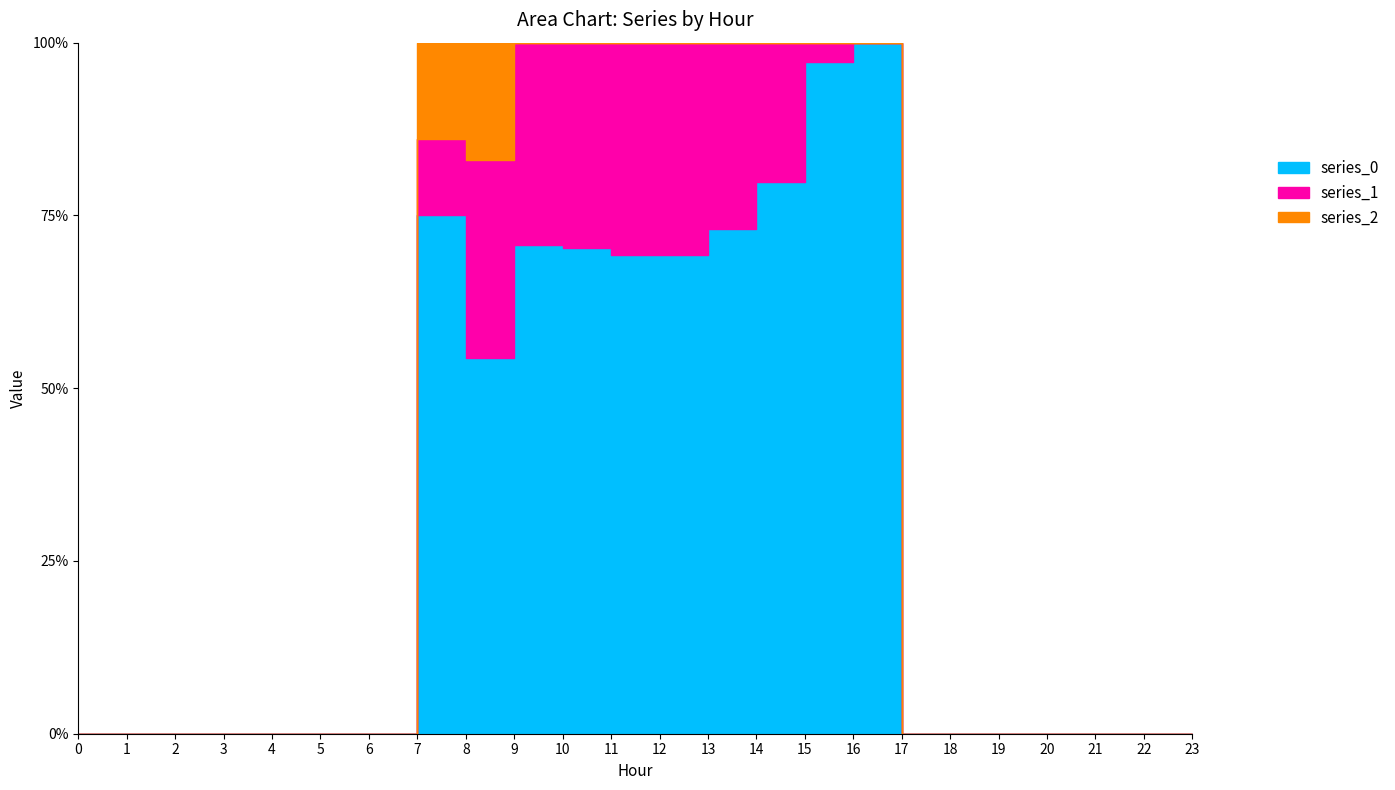

What is the sum of the series_1 values at 16 and 8?

227.5